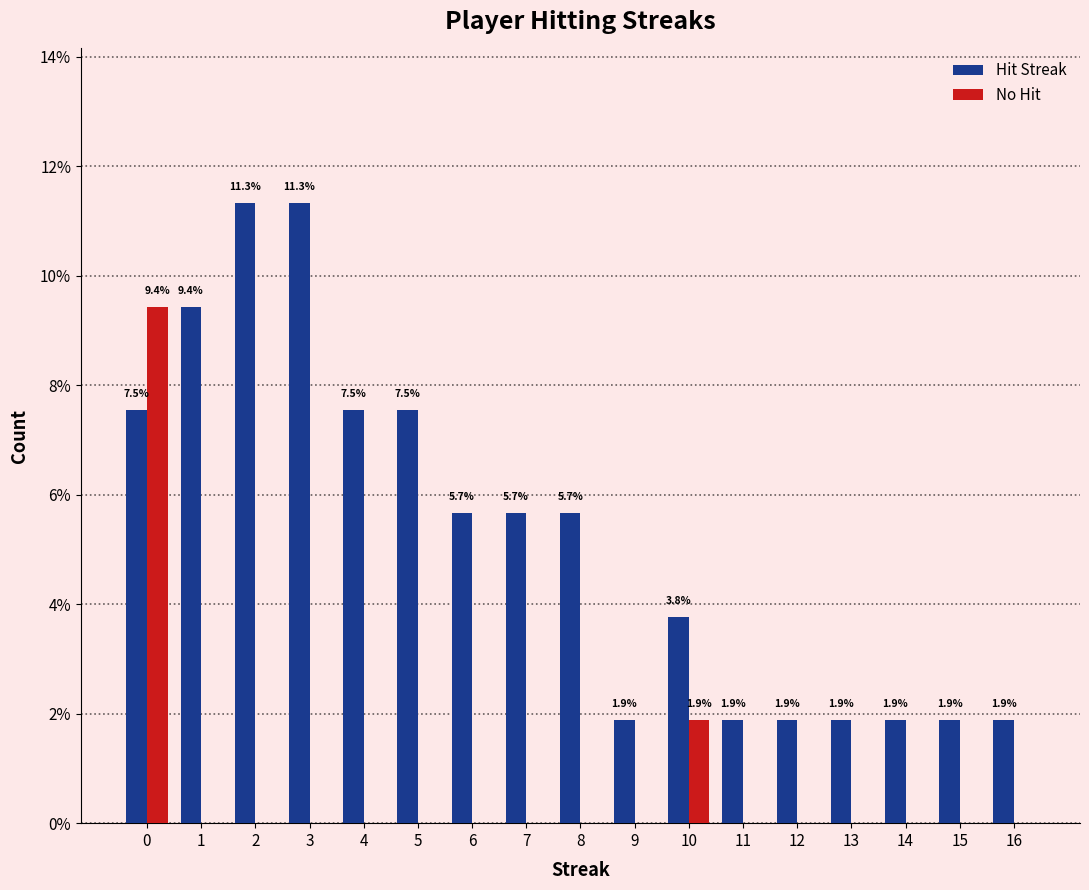

True or false: Hit Streak has a value of 3.2 at 13.

False